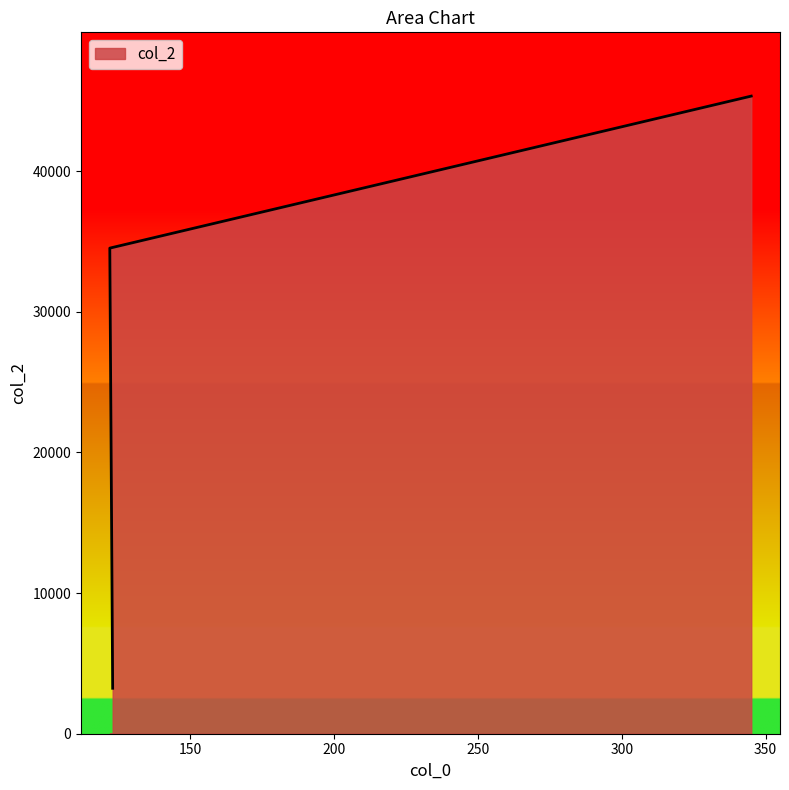

How many series are shown in this chart?

1